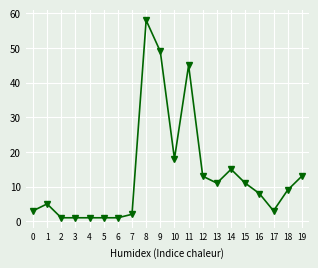

Which category has the highest value across all series?

8